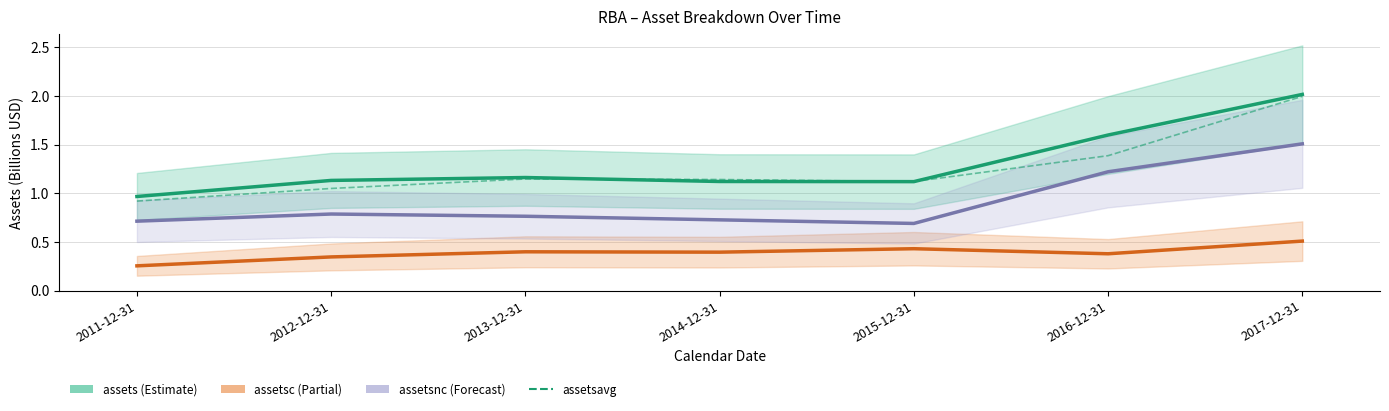

What is the label of the 6th point from the right?

2012-12-31